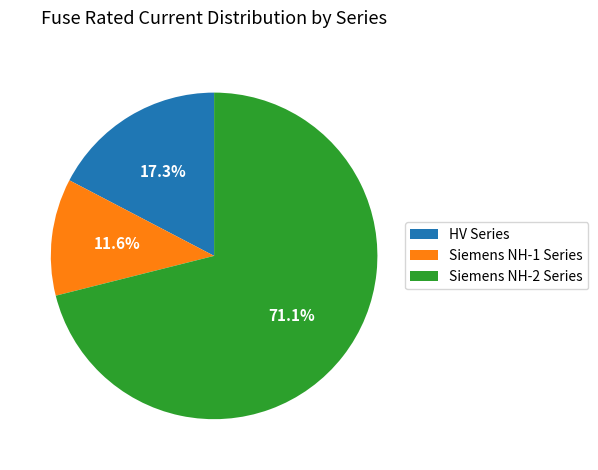

Does any single category account for the majority?

Yes